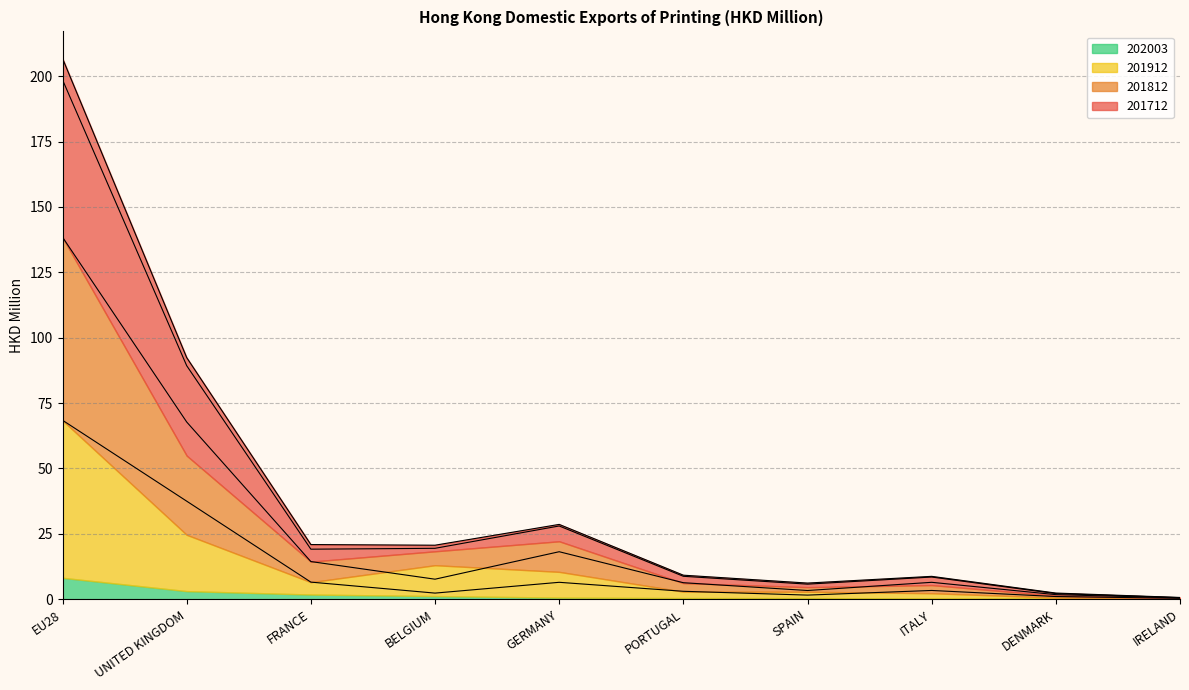

The 201812 series shows 0.6 at IRELAND. True or false?

True